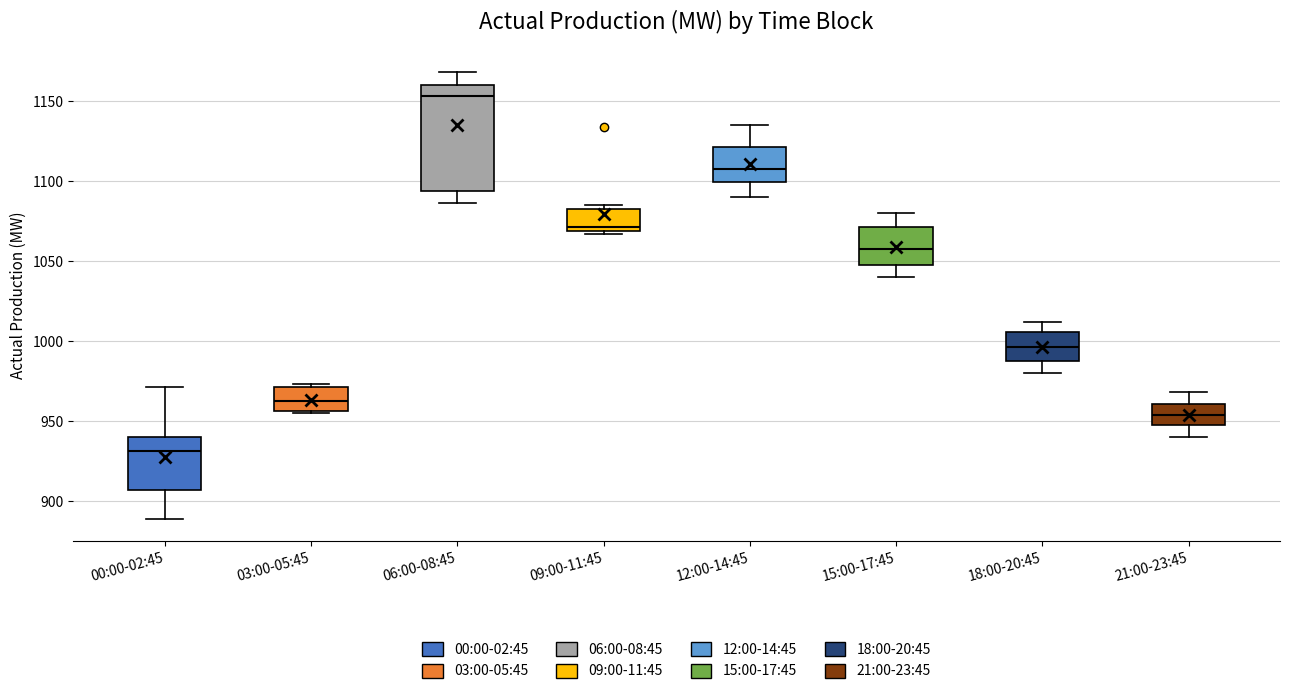

Which box is the tallest, from its lower edge to its upper edge?

06:00-08:45